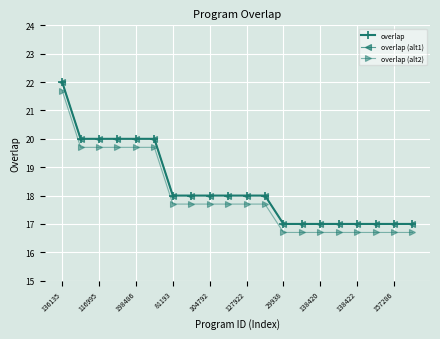

How many overlap (alt1) values are between 17 and 20?

19